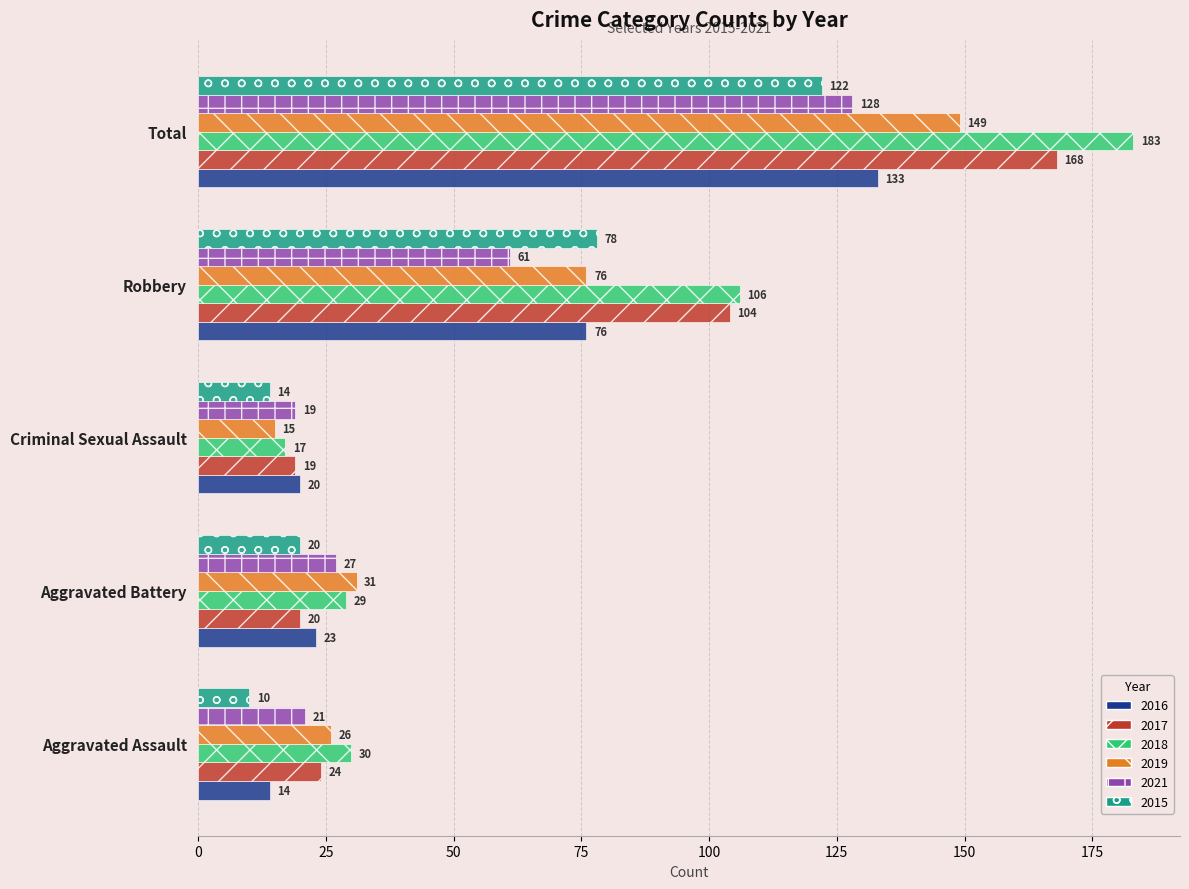

Rank the categories by 2021 value from highest to lowest.

Total, Robbery, Aggravated Battery, Aggravated Assault, Criminal Sexual Assault